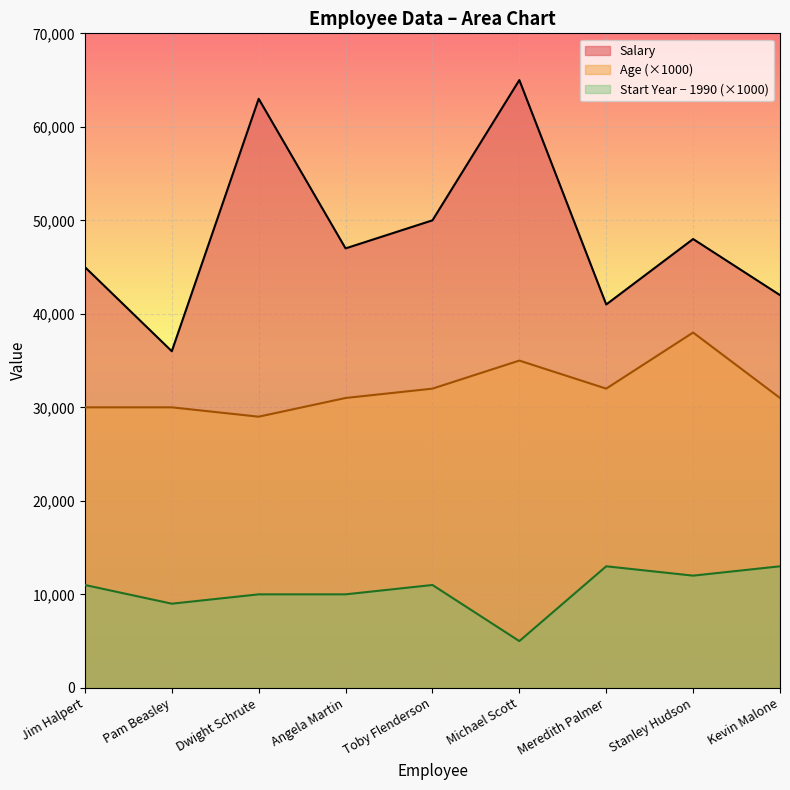

In Salary, how many points are lower than both neighbors (excluding endpoints)?

3